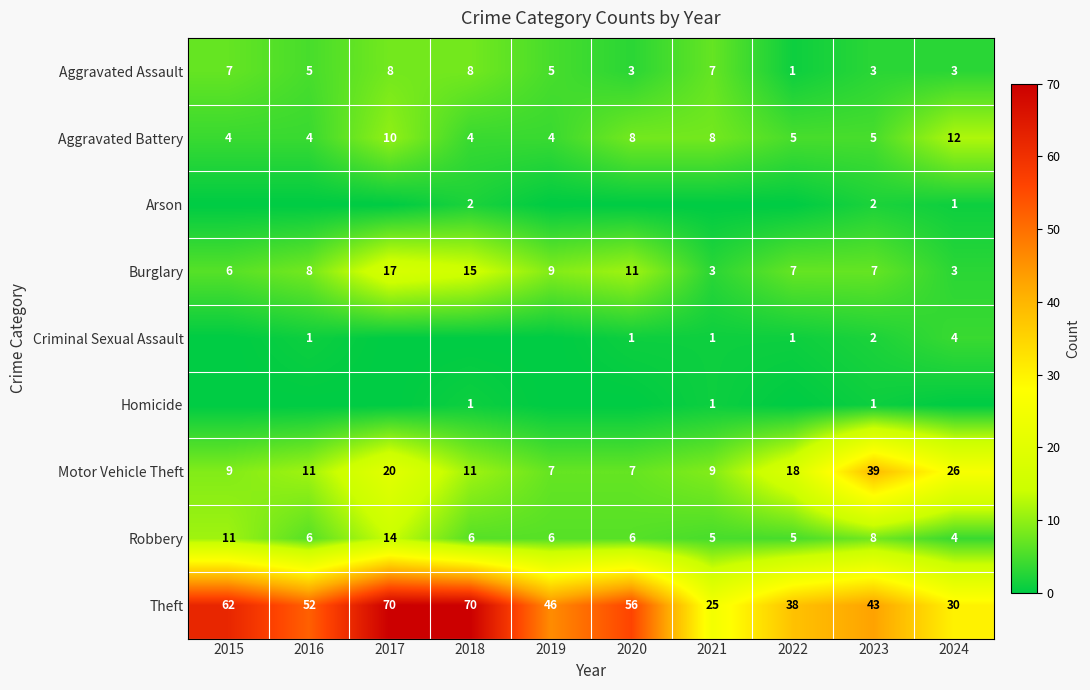

Which category has the highest value in the Aggravated Battery series?

2024